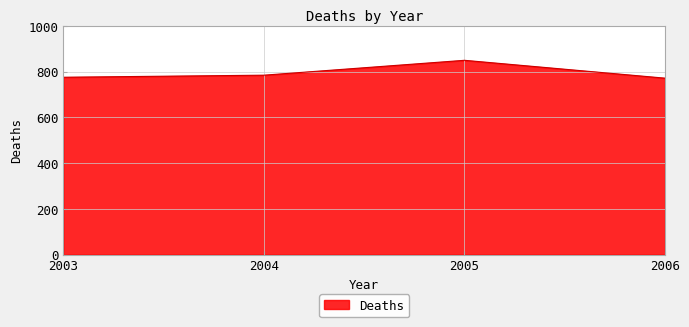

At which label is the value closest to 810?

2004